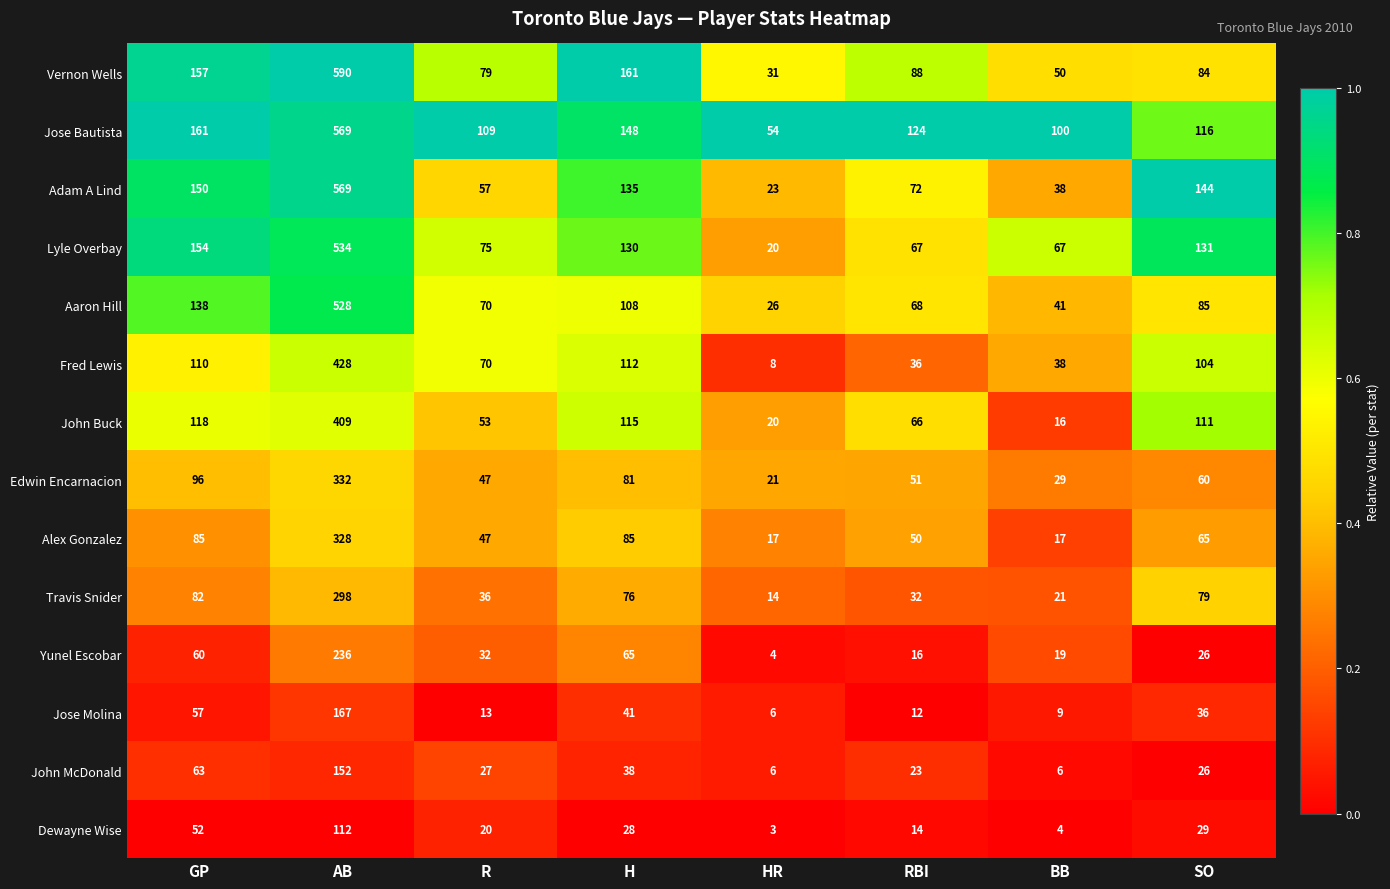

What is the difference between the second highest and minimum values in the Aaron Hill series?

112